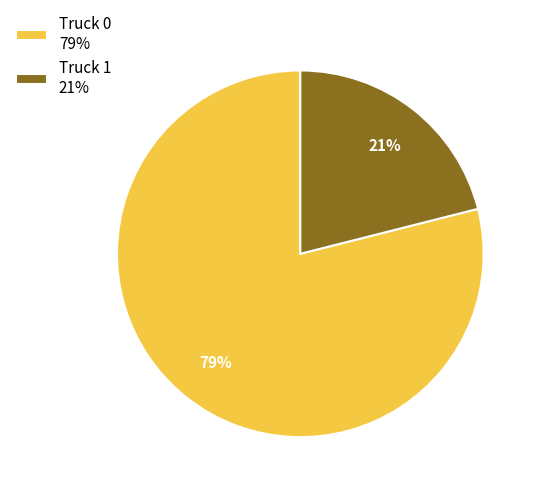

What percentage is the Truck 0 slice, to the nearest percent?

79%